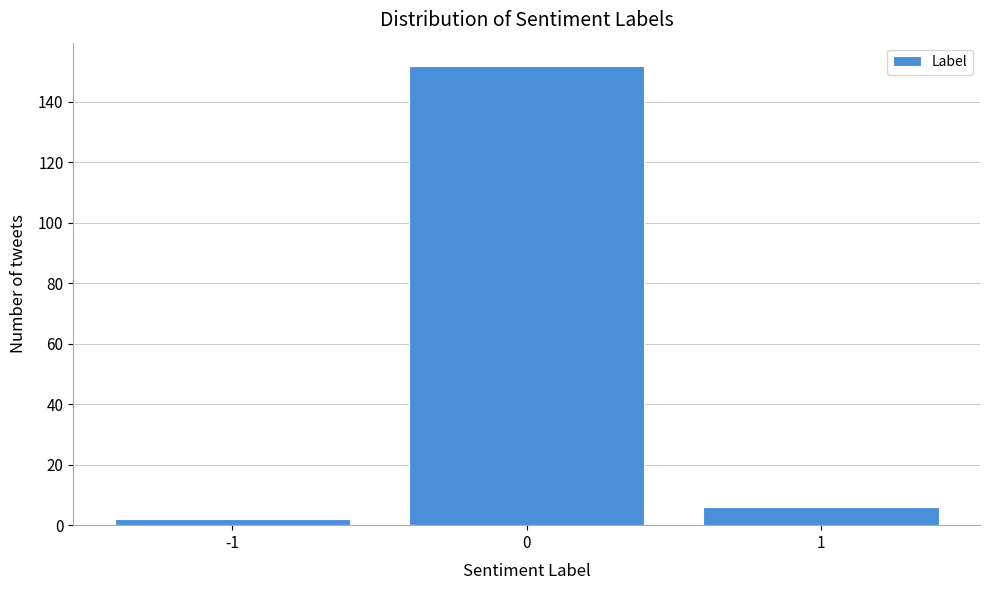

Reading left to right, what are all the values shown in this chart?

-1=2	0=152	1=6